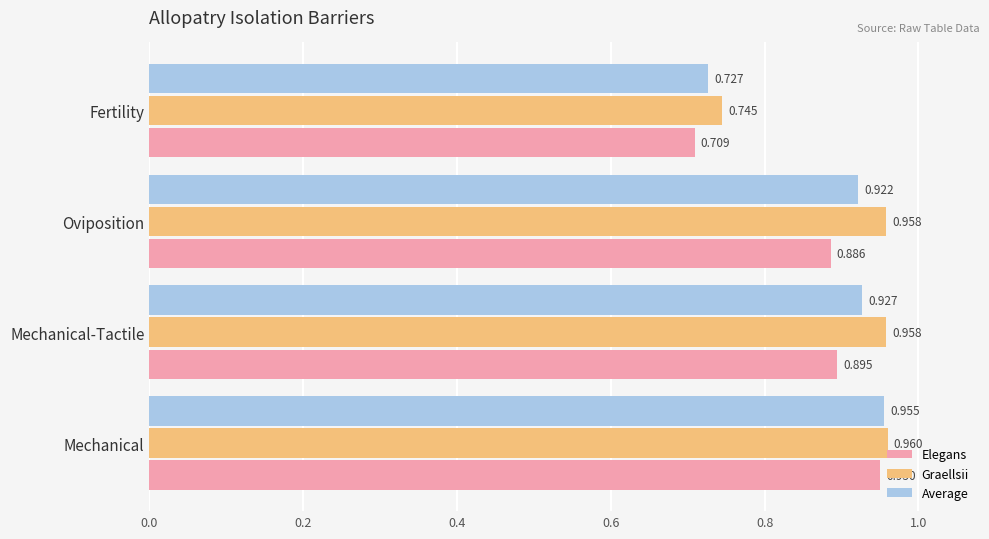

List the series in order of their peak value, highest first.

Graellsii, Average, Elegans